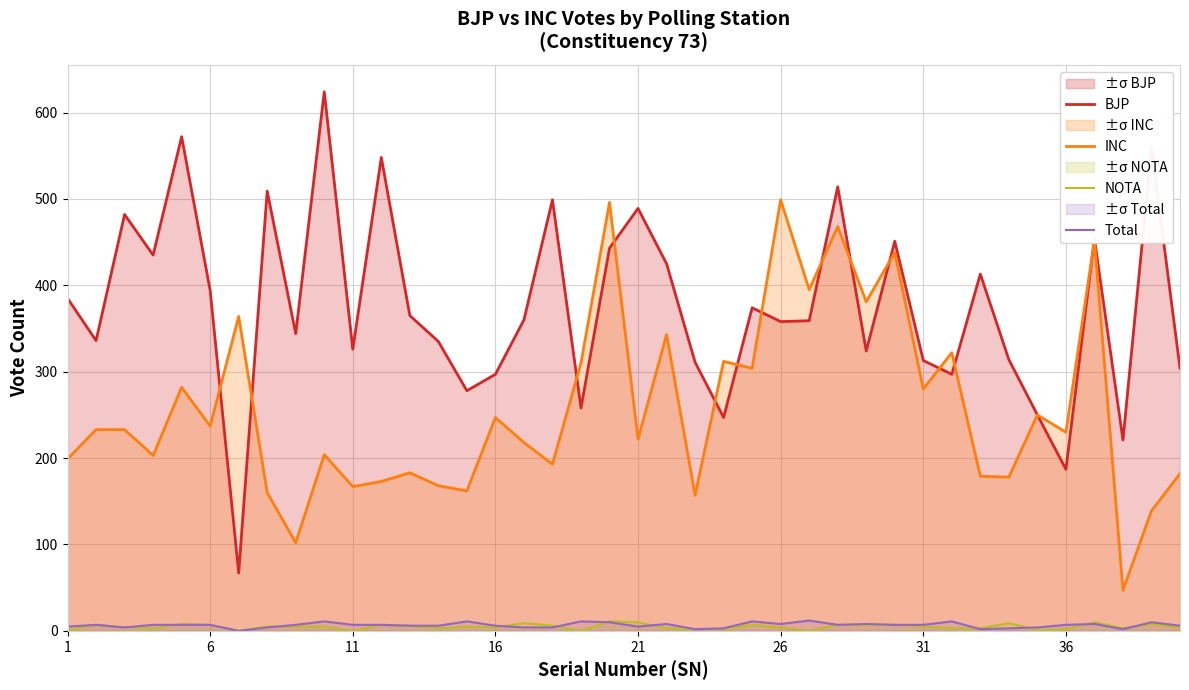

At how many categories does at least one series exceed 548?

3